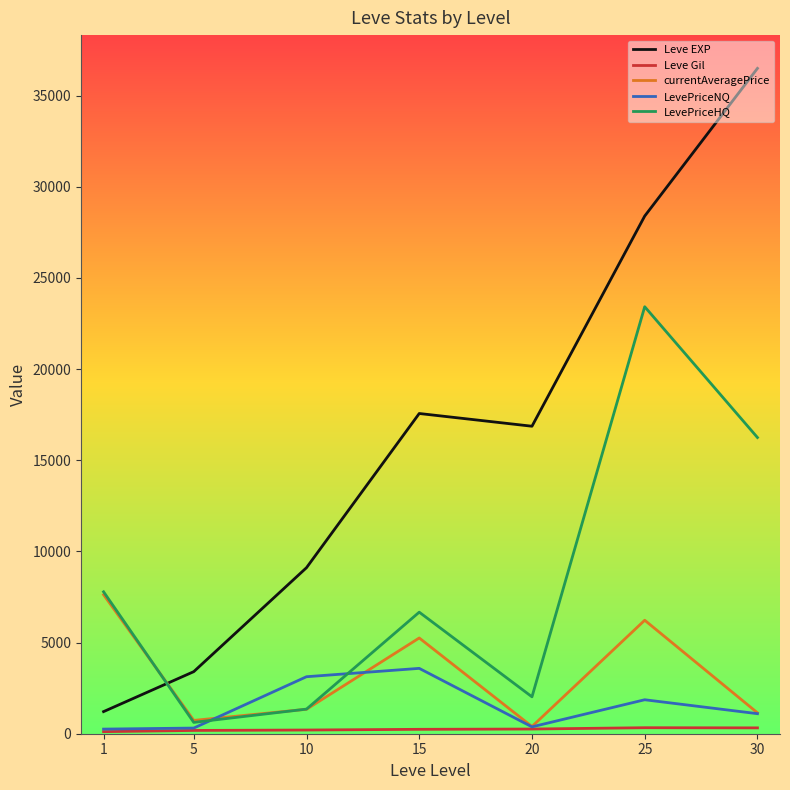

At which category is the sum across all series the highest?

25